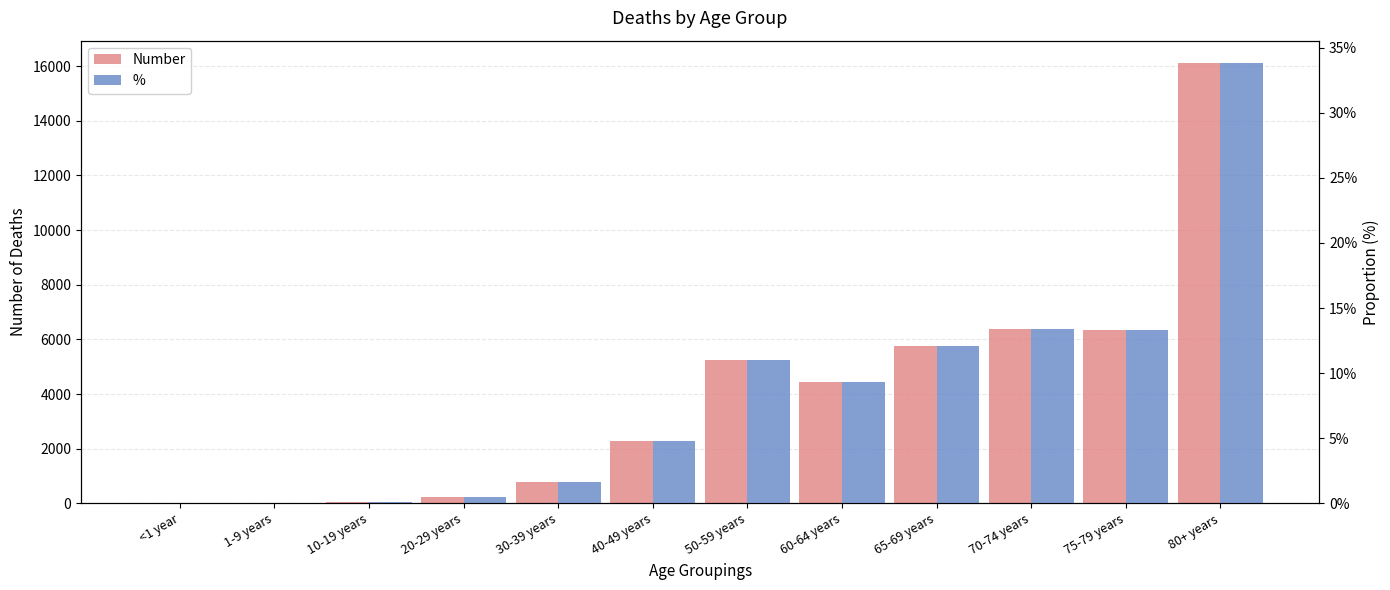

What is the difference between the maximum and minimum values in the % series?

0.3